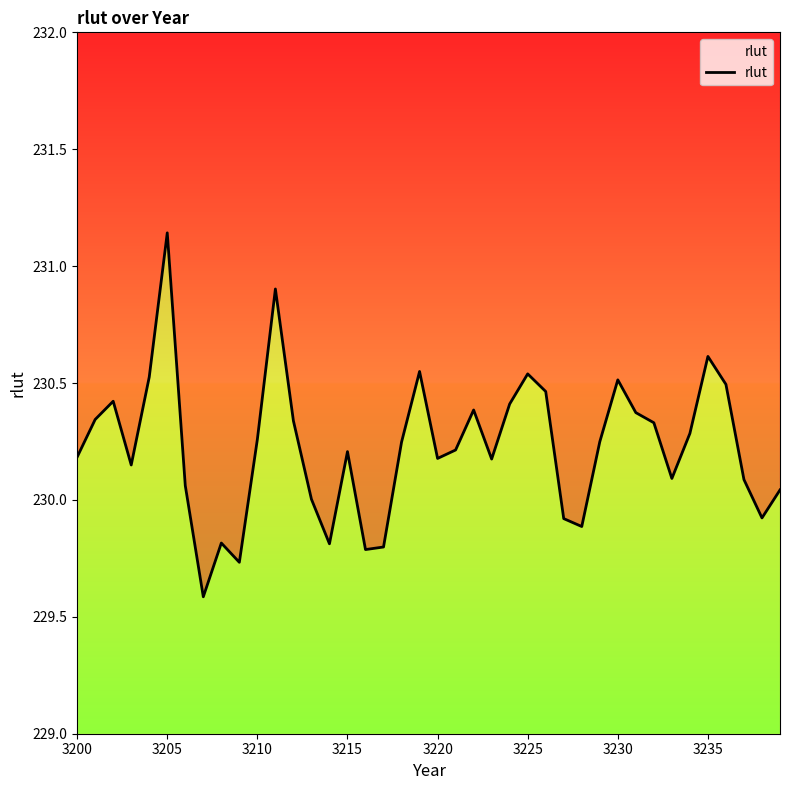

What is the average value?

230.2